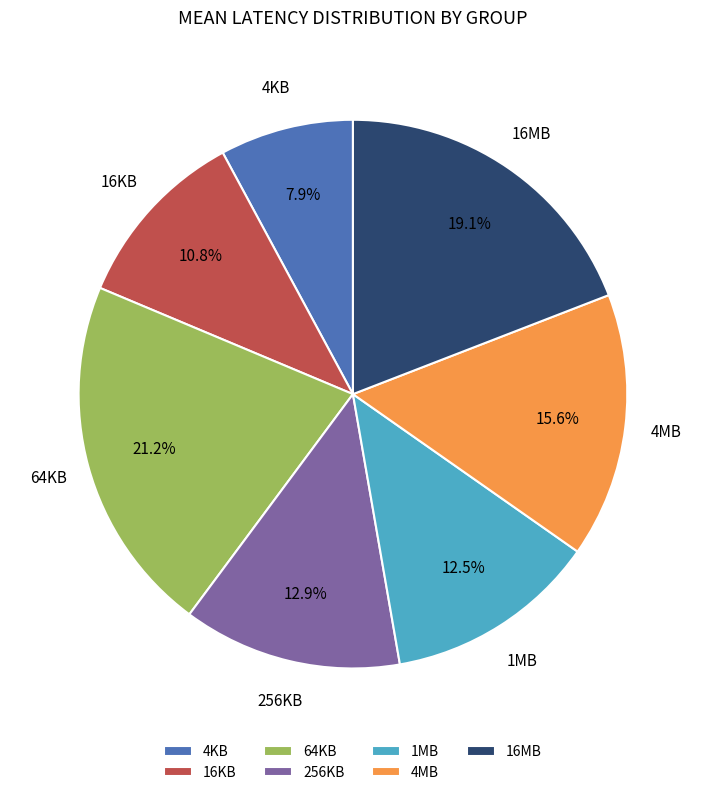

How many segments does this pie chart have?

7